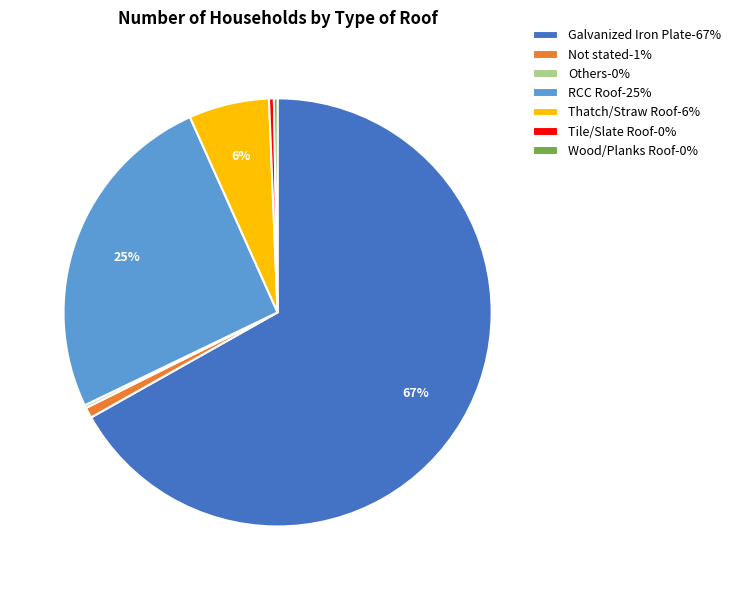

What is the majority slice?

Galvanized Iron Plate